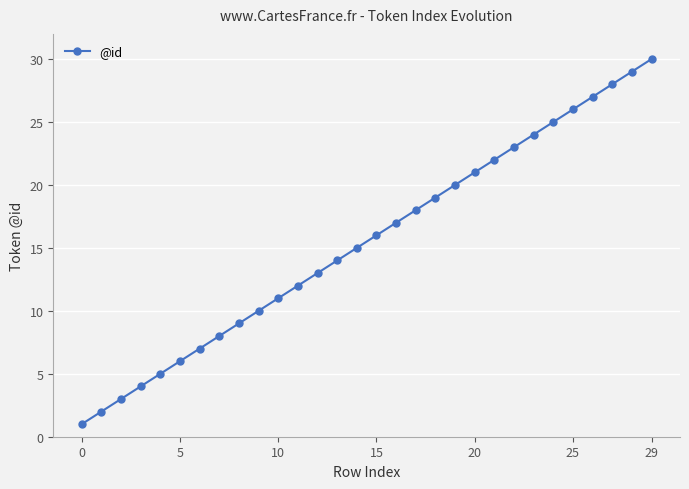

Reading left to right, list all the values displayed in this chart.

1	2	3	4	5	6	7	8	9	10	11	12	13	14	15	16	17	18	19	20	21	22	23	24	25	26	27	28	29	30